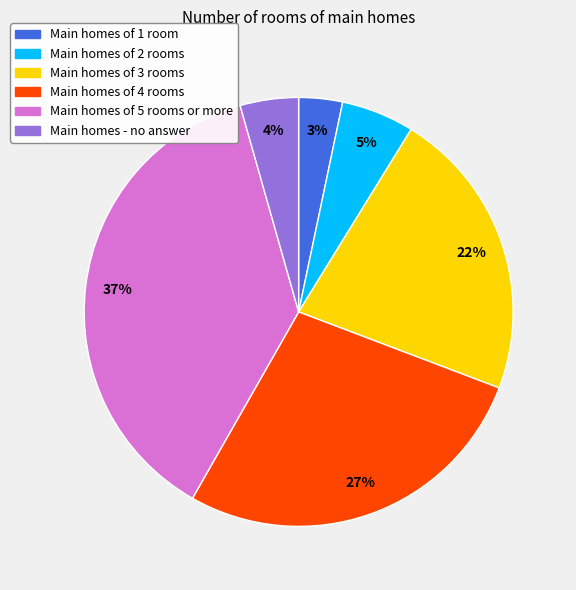

Is there a majority slice in this chart?

No